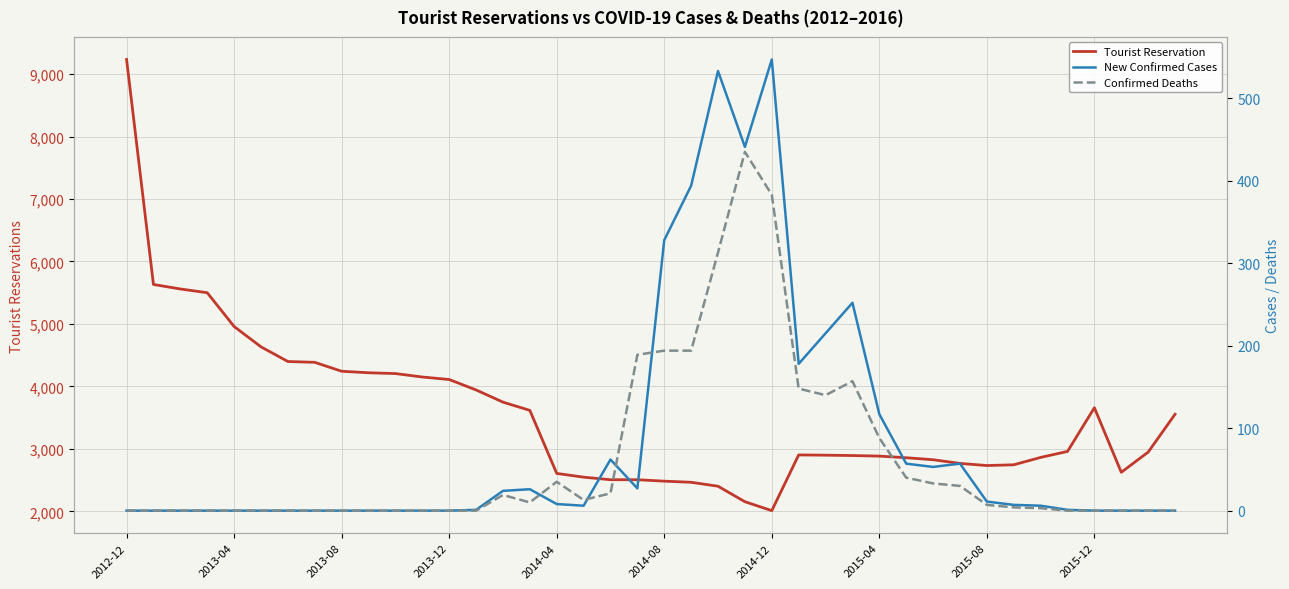

Which category has the highest value across all series?

2012-12